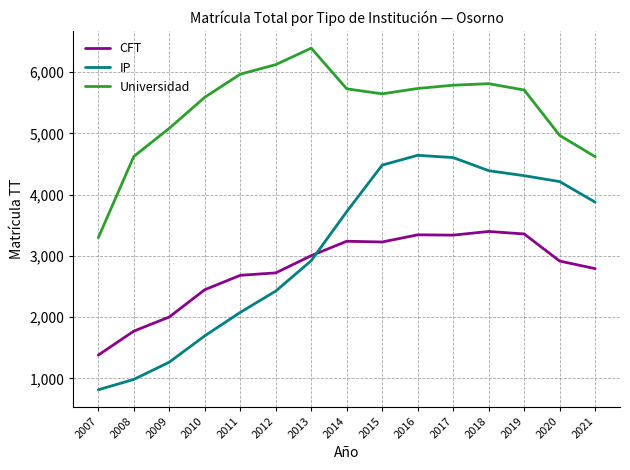

At which label does CFT first exceed 2917?

2013